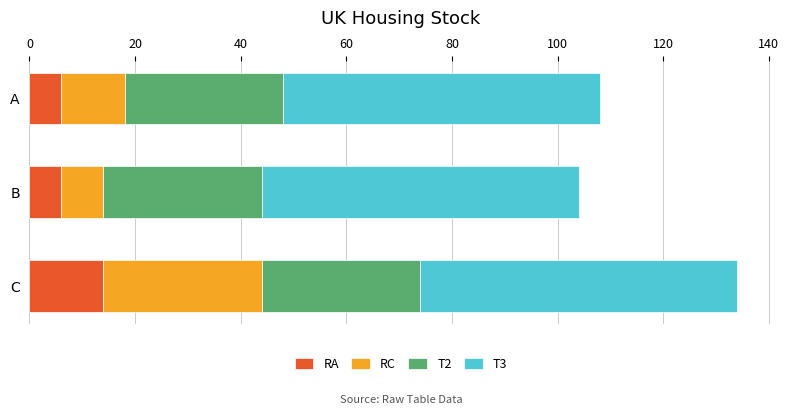

At which category is the sum across all series the highest?

C